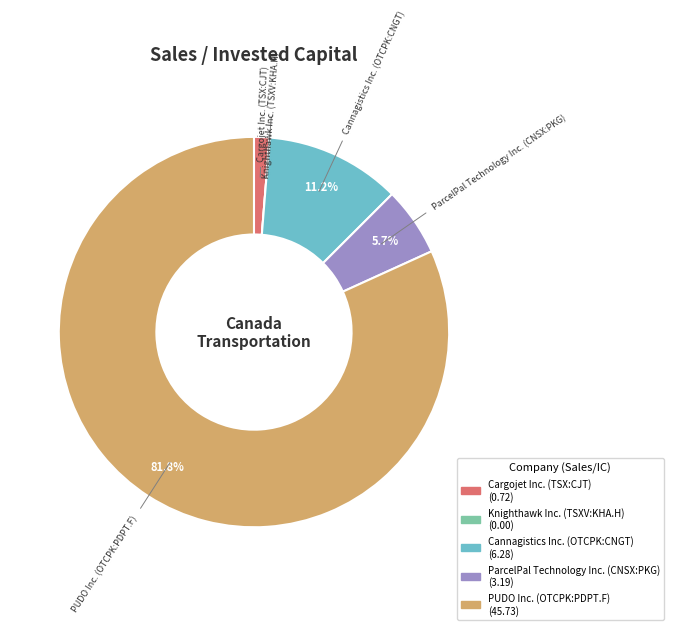

Does any single category account for the majority?

Yes